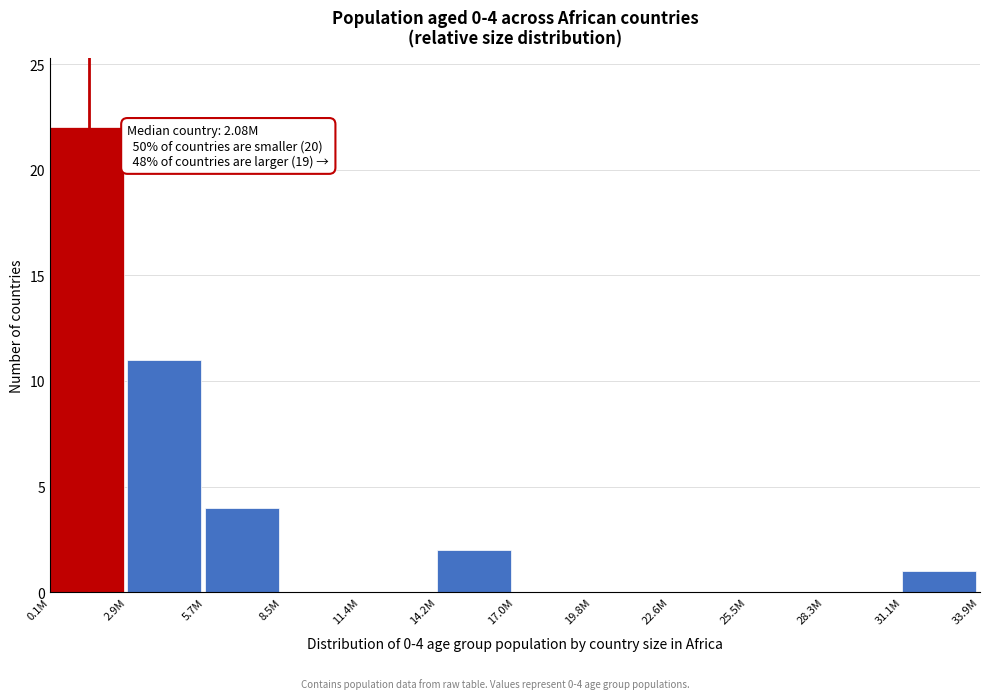

Reading right to left, extract all data points from this chart.

31.1M=1	28.3M=0	25.5M=0	22.6M=0	19.8M=0	17.0M=0	14.2M=2	11.4M=0	8.5M=0	5.7M=4	2.9M=11	0.1M=22